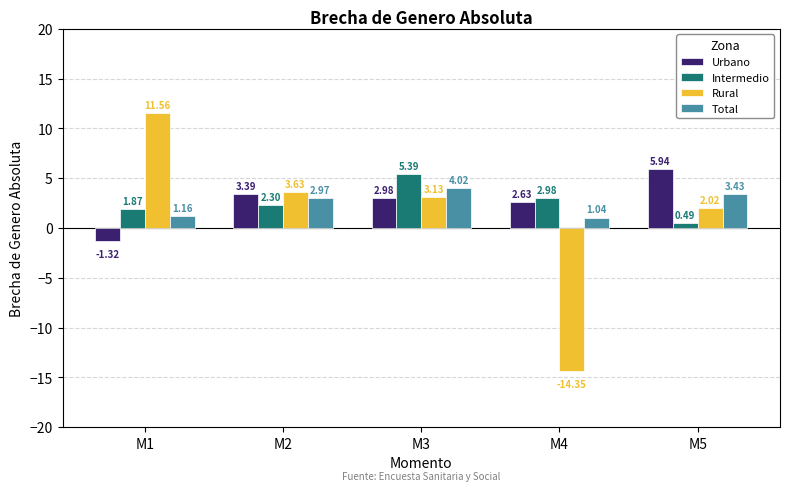

True or false: Urbano has a value of 8.9 at M5.

False